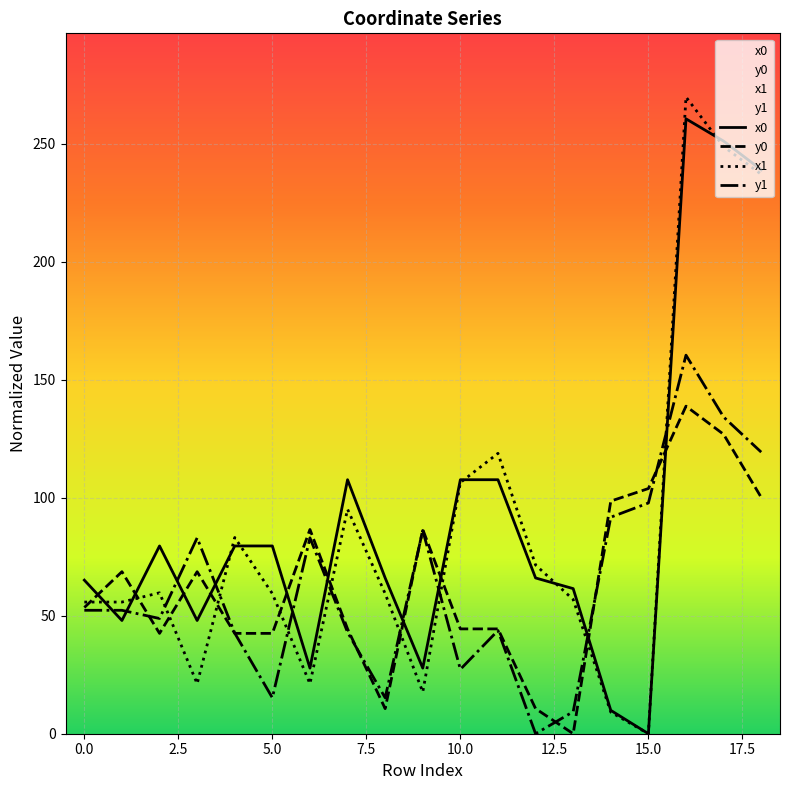

How many values in y0 are above zero?

18